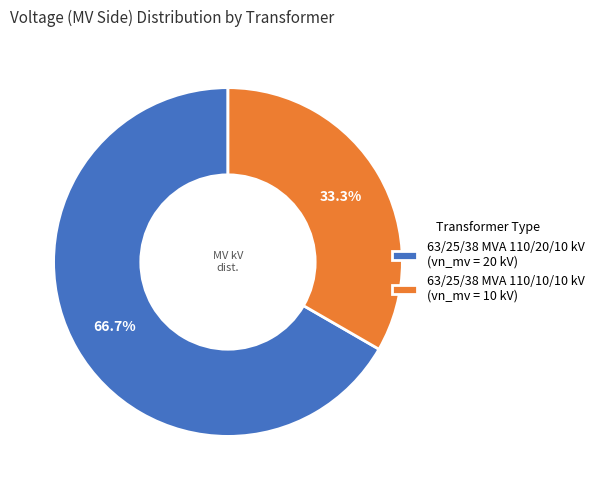

To the nearest percent, what is the difference between the largest and smallest slice percentages?

33%